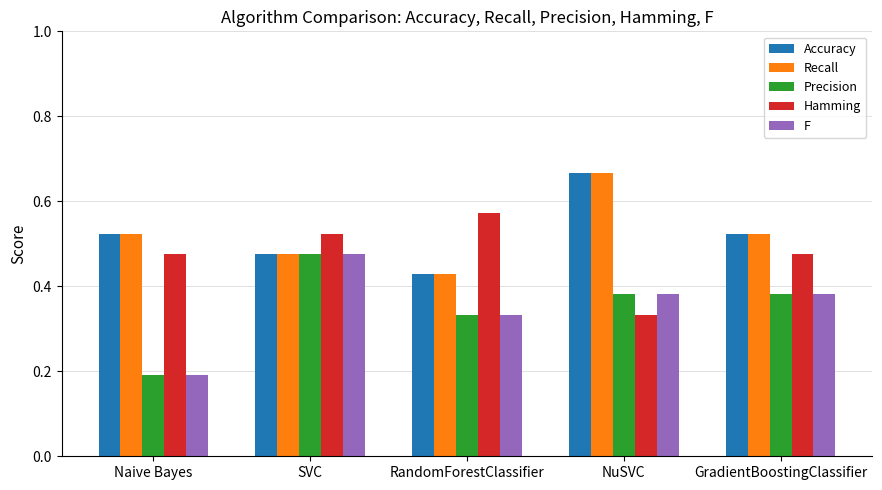

Which category has the lowest value in the Hamming series?

NuSVC